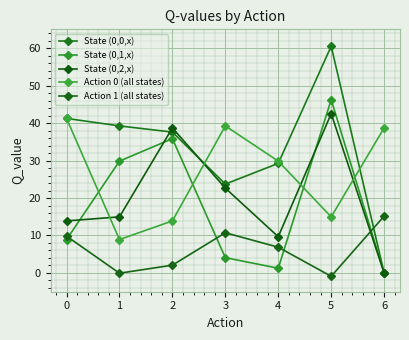

How many data points does each series have?

7